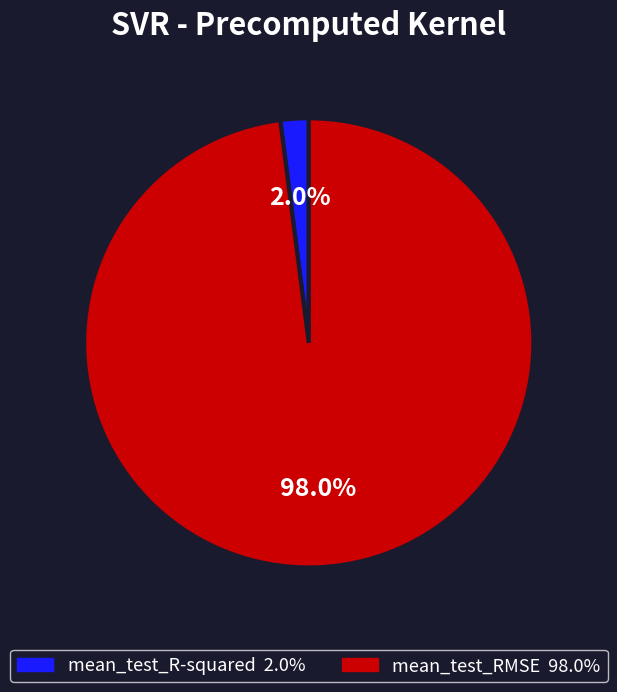

To the nearest percent, what portion does mean_test_RMSE represent?

98%